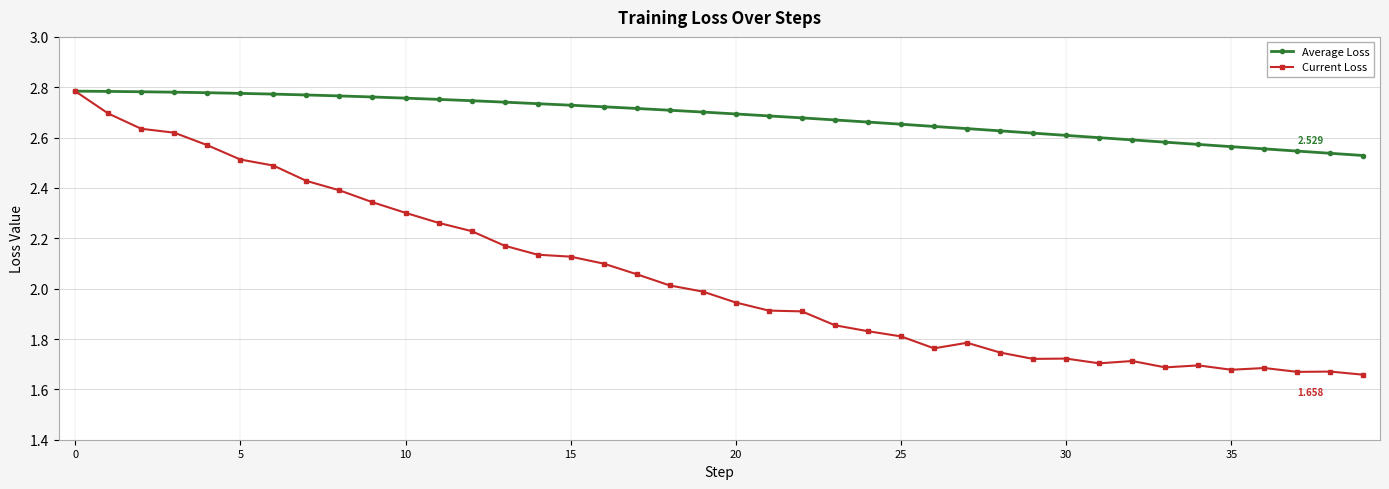

At how many categories does at least one series exceed 1?

40